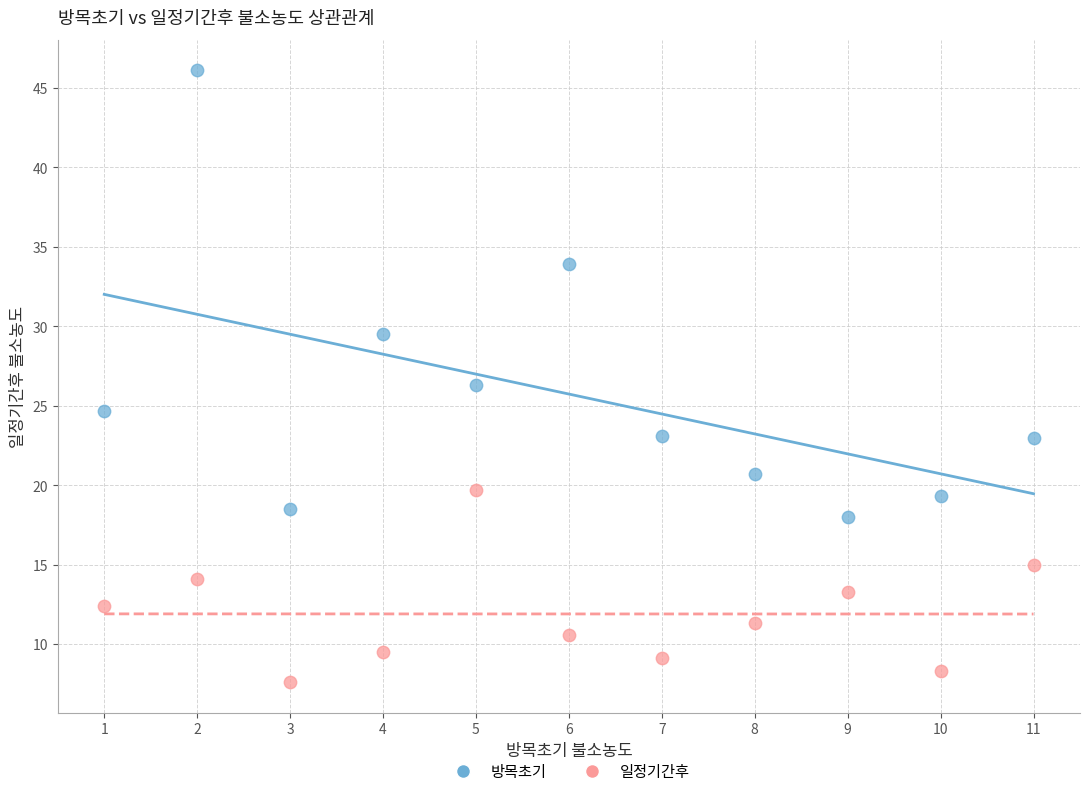

Which series contains the lowest Y value?

일정기간후